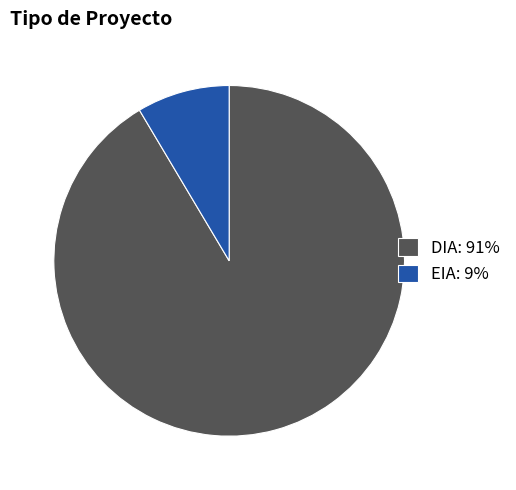

True or false: DIA accounts for 91% of the total.

True